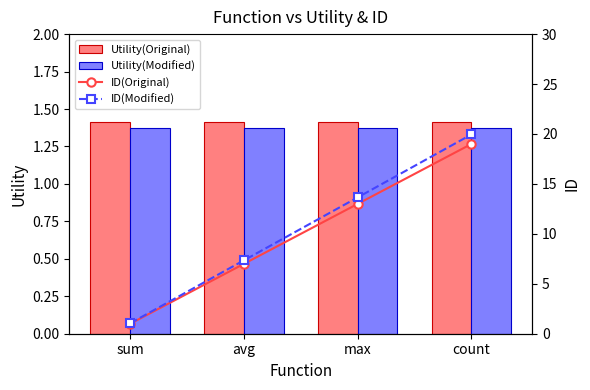

Rank the series by their maximum value, from highest to lowest.

ID(Modified), ID(Original), Utility(Original), Utility(Modified)